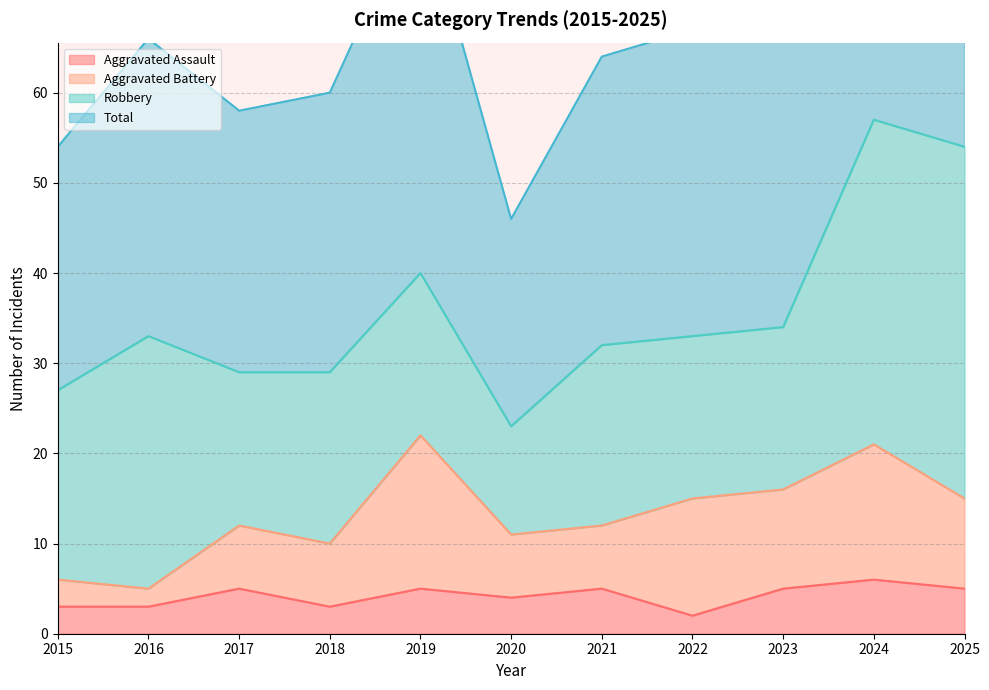

The value of Aggravated Assault at 2017 is 5. True or false?

True